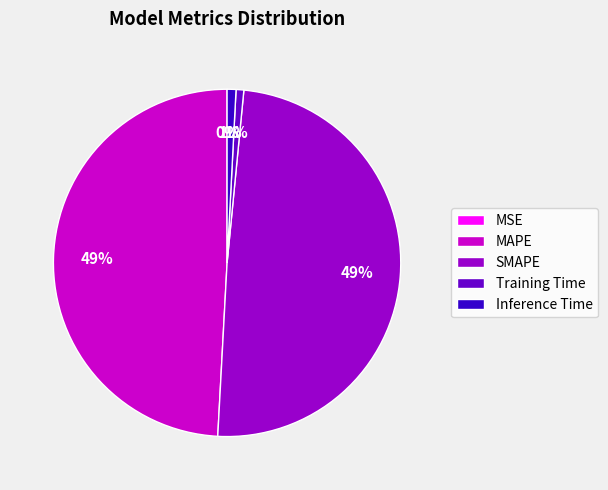

To the nearest percent, what is the difference between the largest and smallest slice percentages?

49%